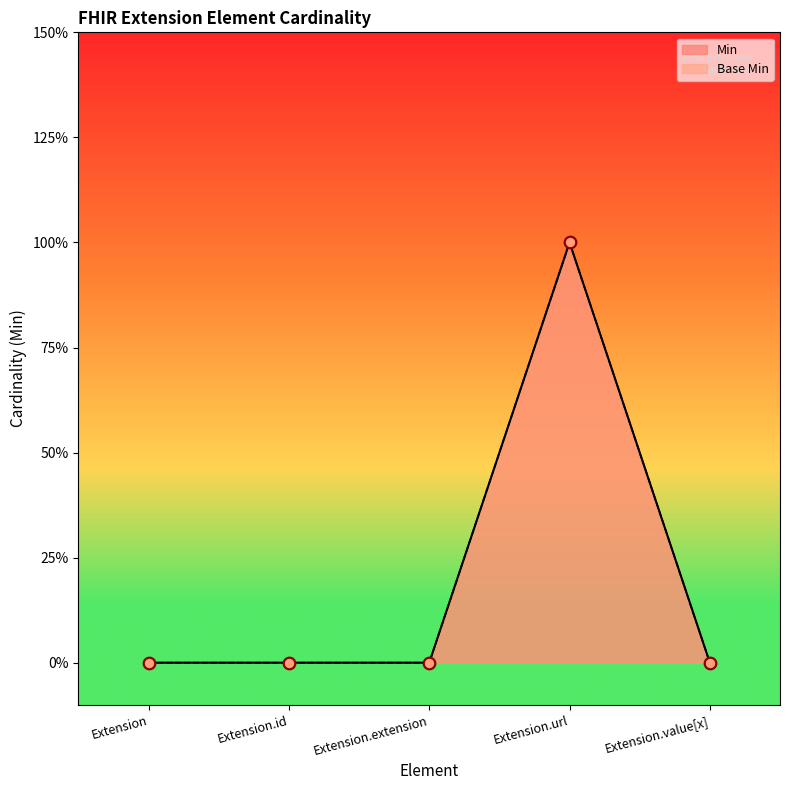

Which series has the largest total across all categories?

Min